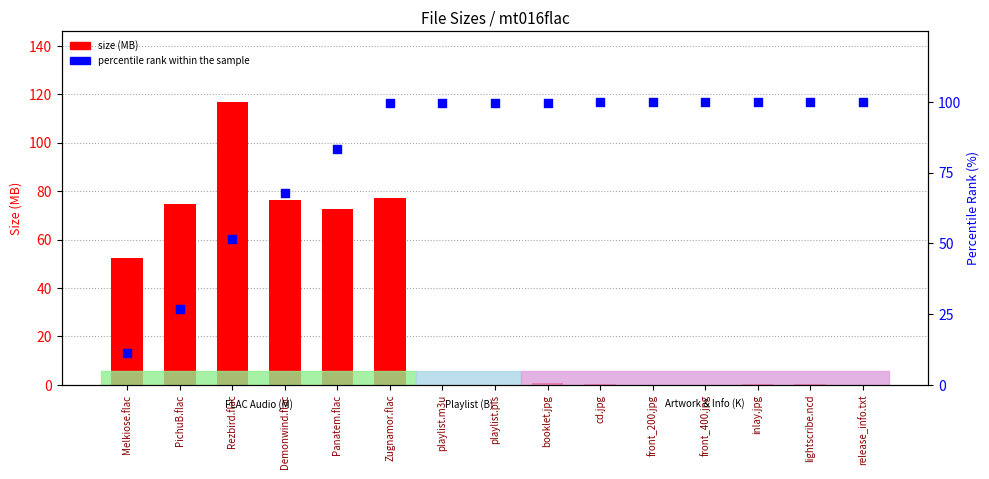

Which series has the largest total across all categories?

percentile rank within the sample